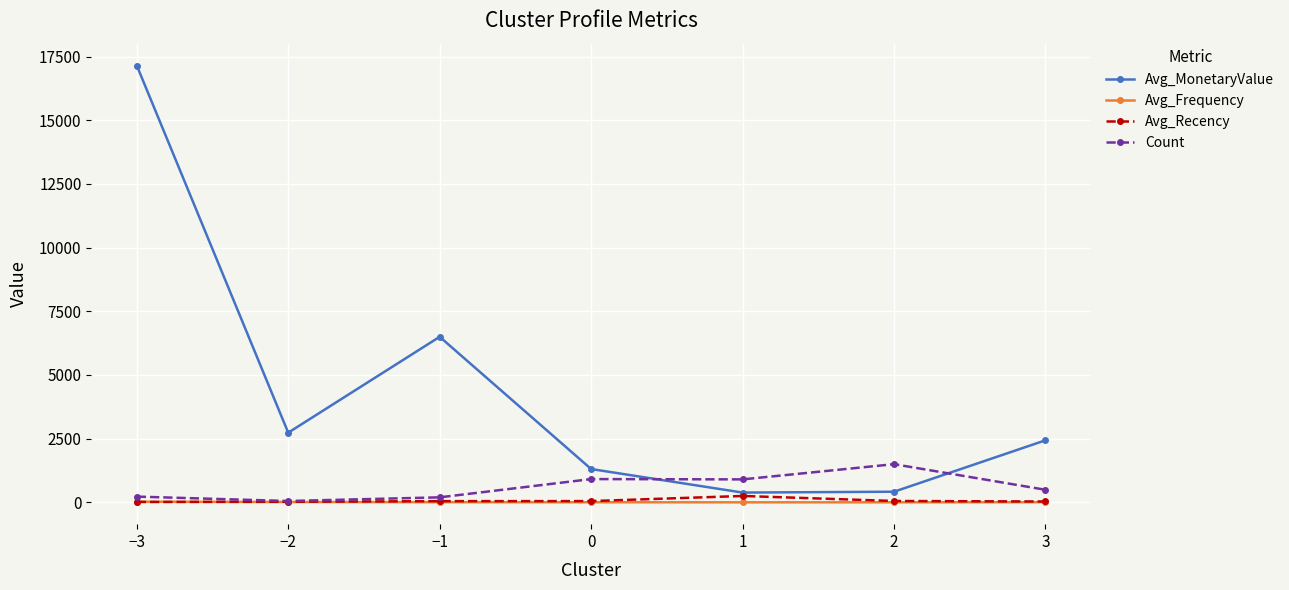

True or false: Avg_MonetaryValue and Avg_Frequency intersect in this chart.

False